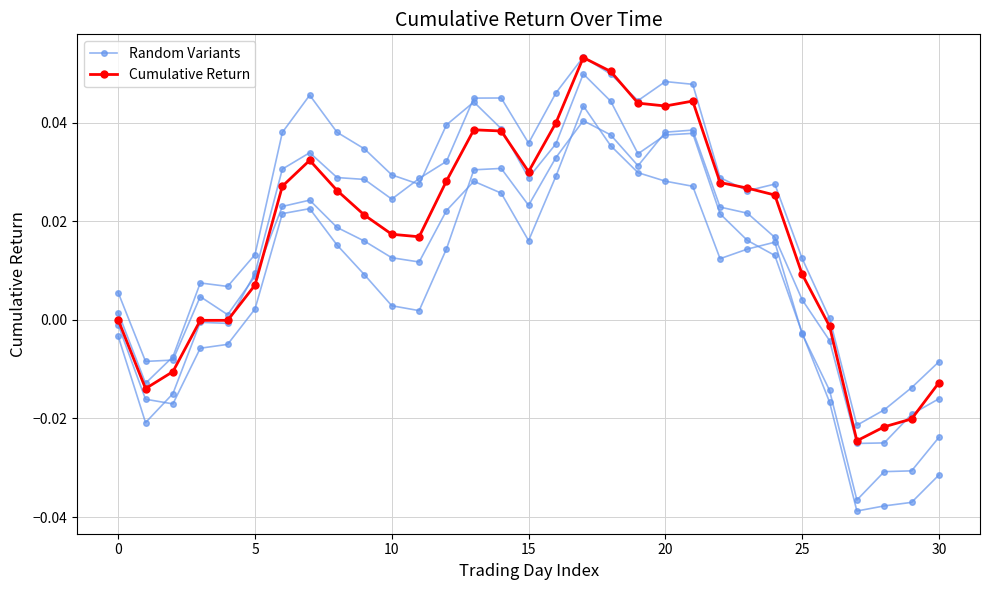

How many data points in Cumulative Return are above 0?

21